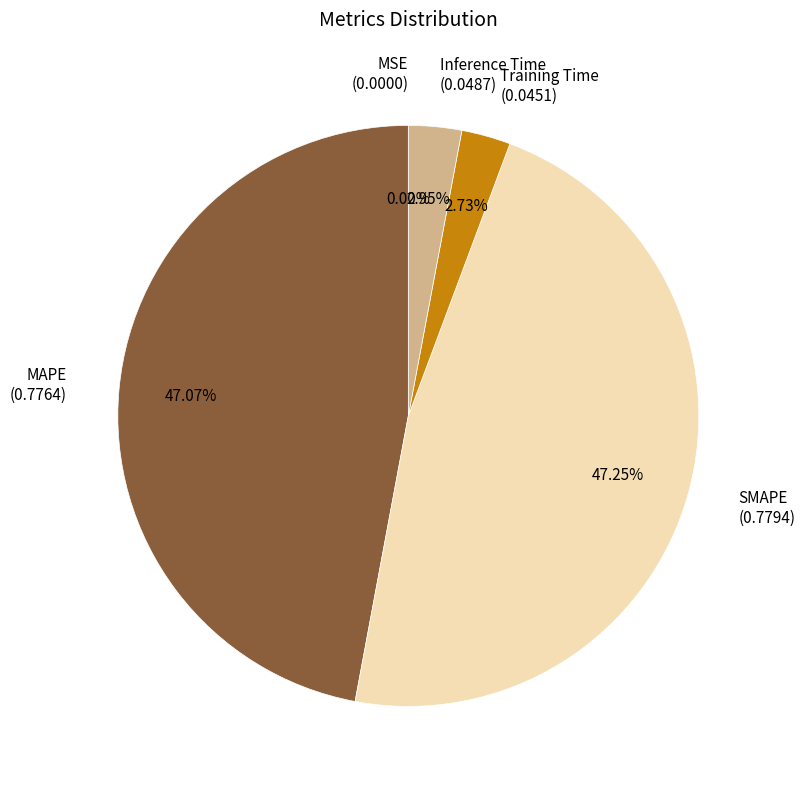

Is there any slice that represents more than half of the pie?

No